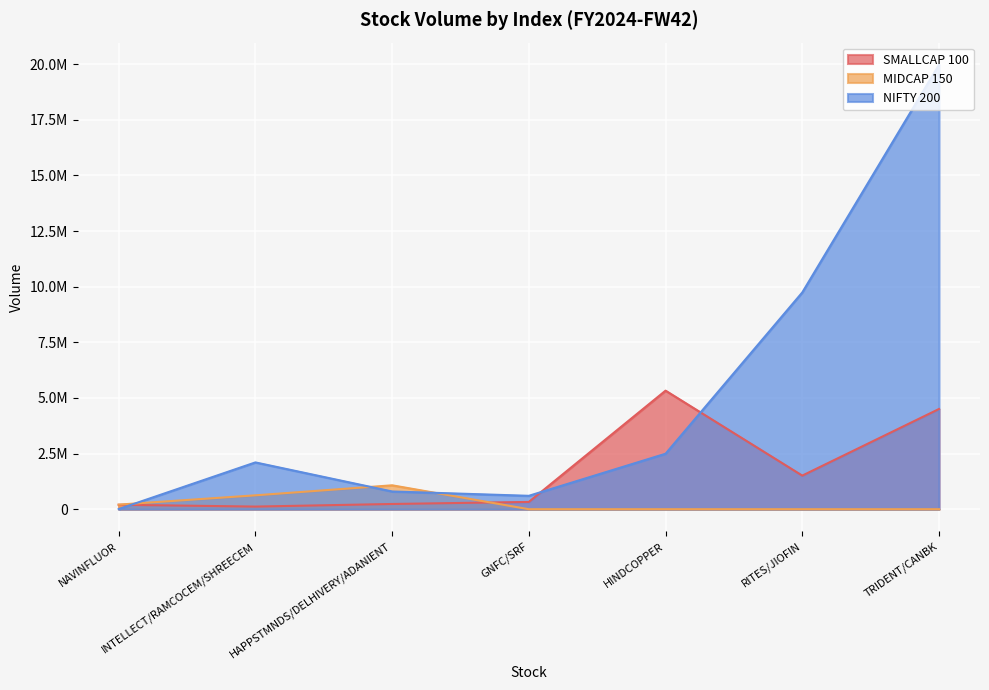

How many data points in NIFTY 200 are above 2102609?

3